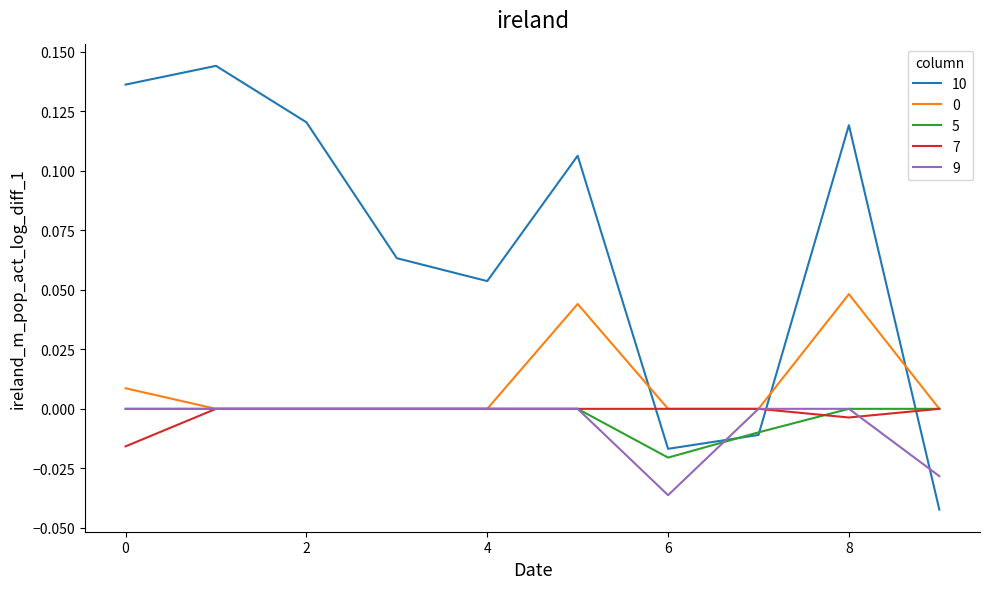

True or false: 7 and 10 intersect in this chart.

True